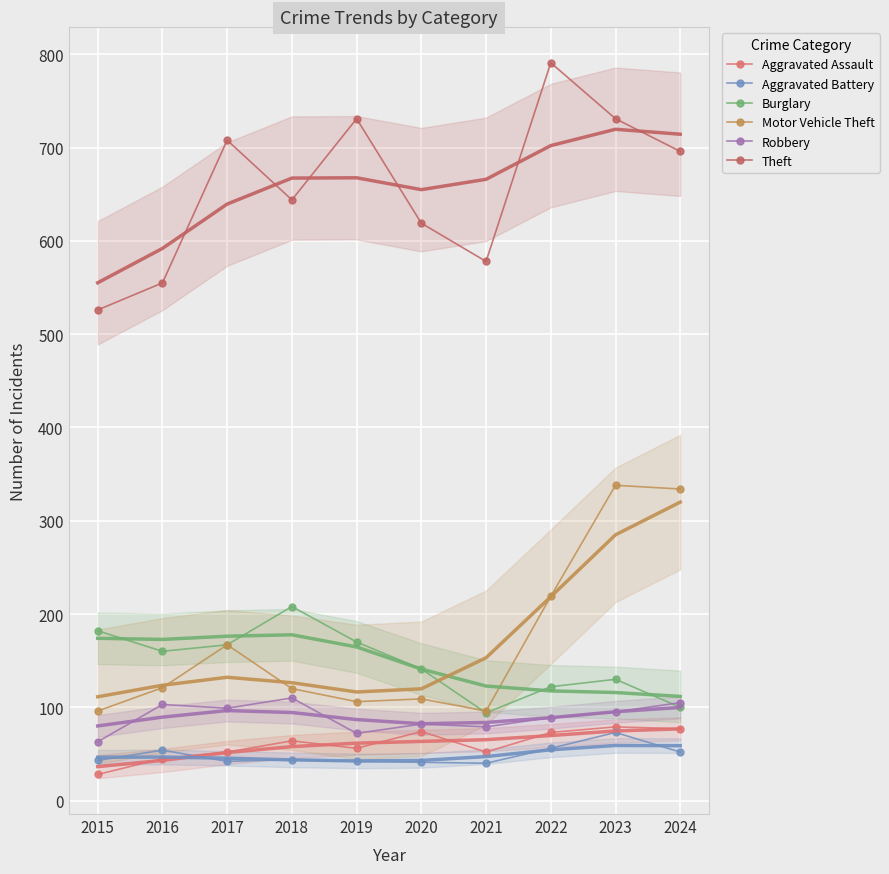

At which category does the chart reach its minimum across all series?

2015